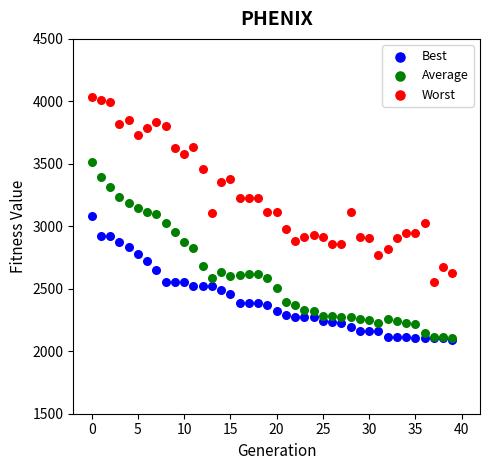

Which series contains the highest Y value?

Worst